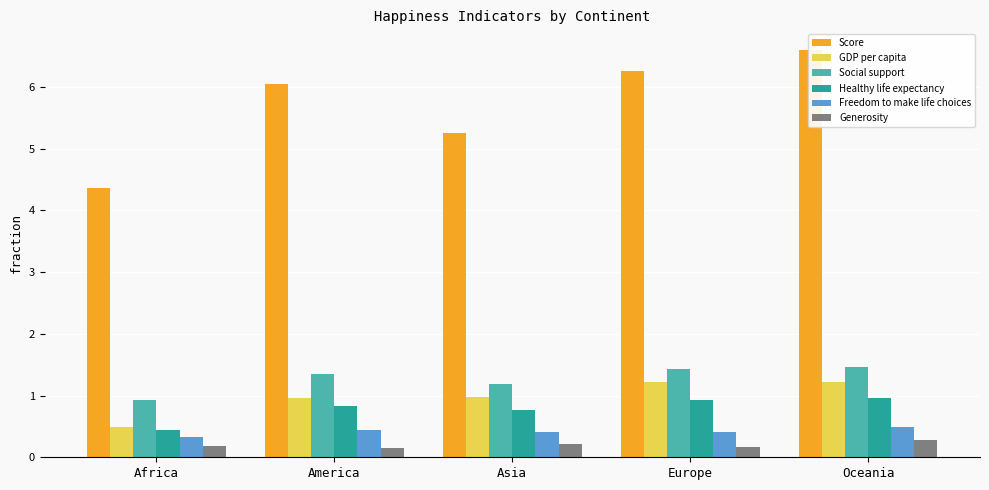

Reading left to right, what are all the values shown in this chart?

Score: 4.4	6.1	5.3	6.3	6.6
GDP per capita: 0.5	1.0	1.0	1.2	1.2
Social support: 0.9	1.4	1.2	1.4	1.5
Healthy life expectancy: 0.4	0.8	0.8	0.9	1.0
Freedom to make life choices: 0.3	0.4	0.4	0.4	0.5
Generosity: 0.2	0.2	0.2	0.2	0.3